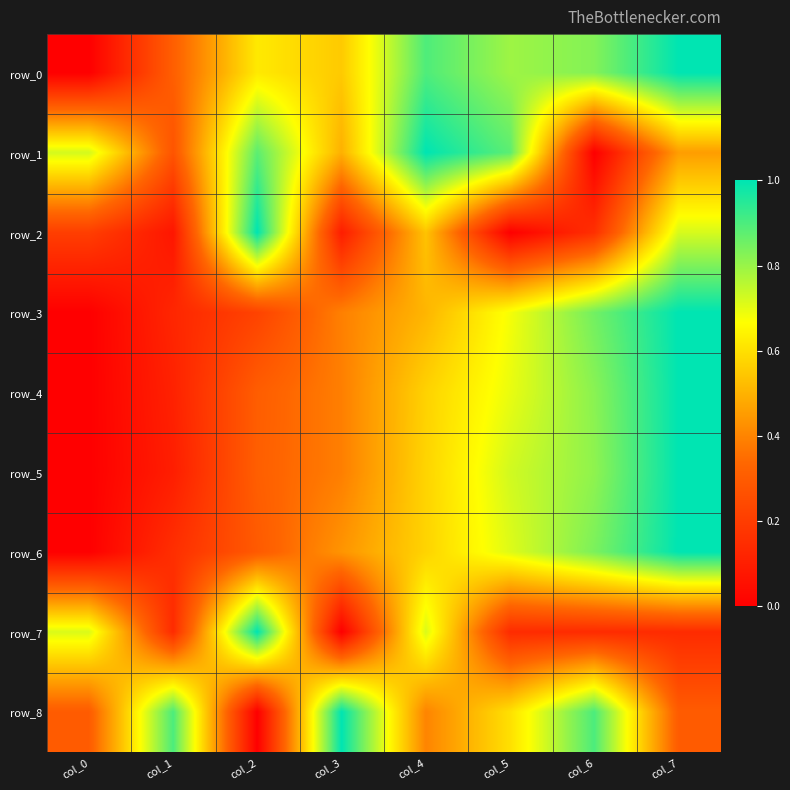

At which label is row_1 closest to 0?

col_6